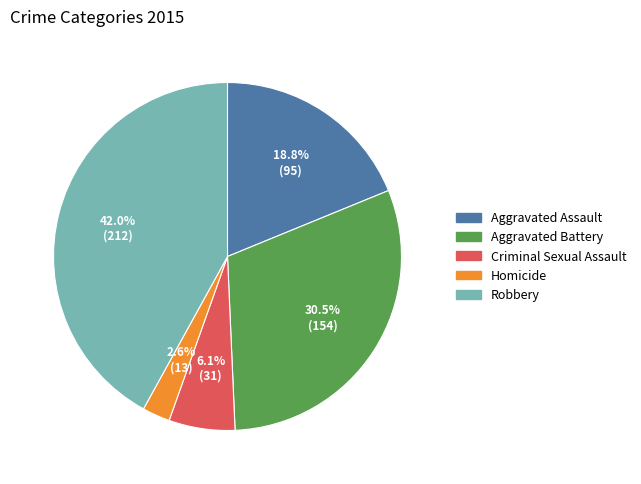

What percentage do Aggravated Assault and Robbery together represent?

60.8%